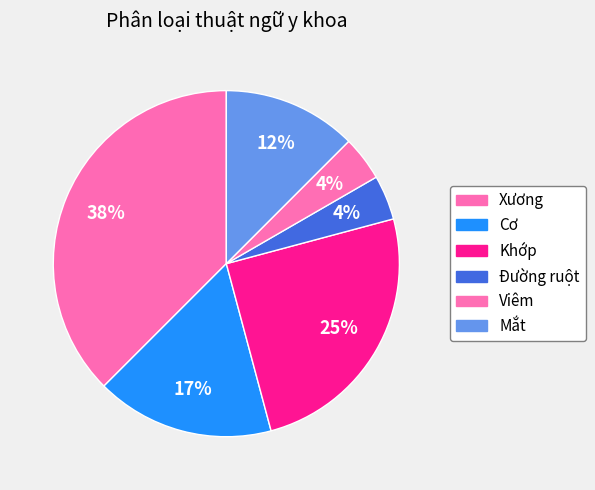

How many segments does this pie chart have?

6